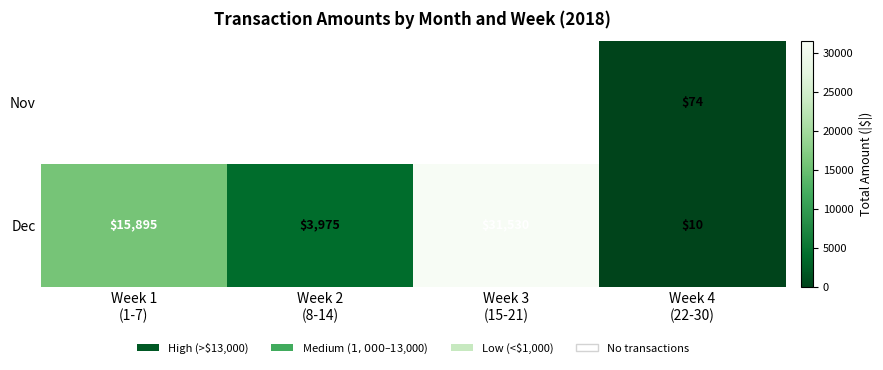

How many Dec values are between 3975 and 31530?

3